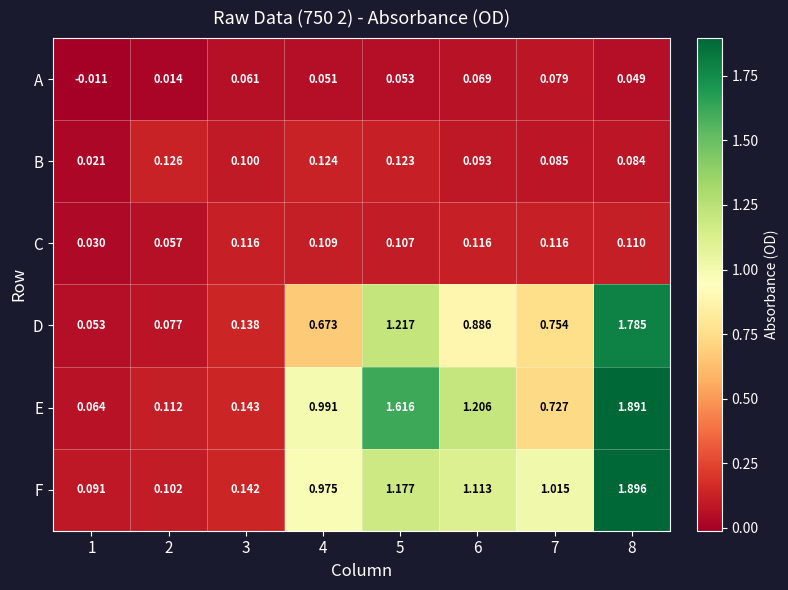

List the series in order of their peak value, highest first.

F, E, D, B, C, A